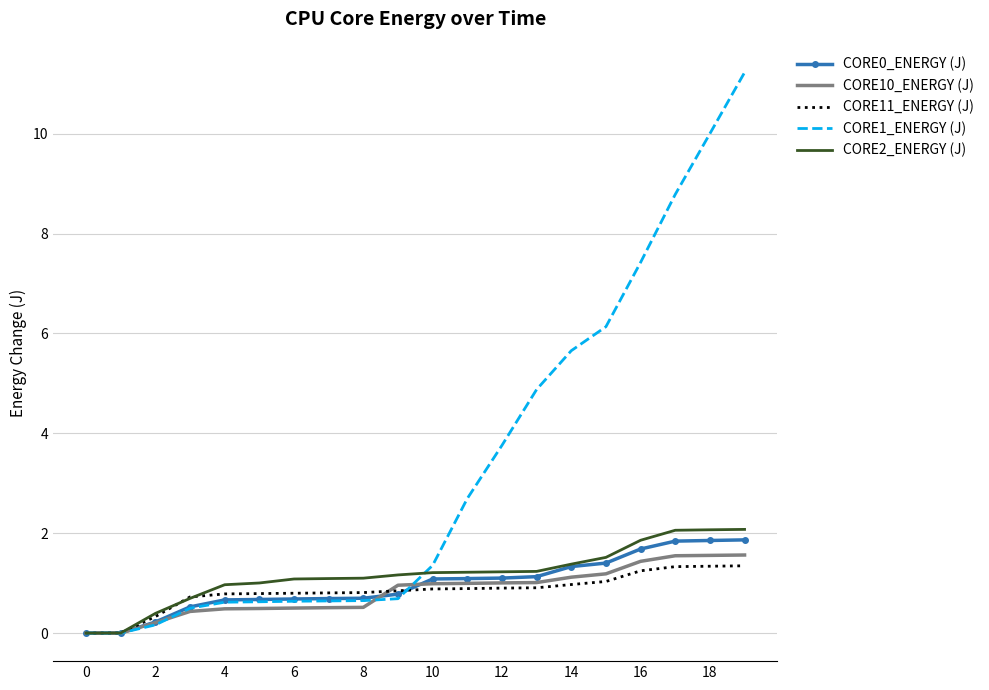

Which series has the widest spread of values?

CORE1_ENERGY (J)